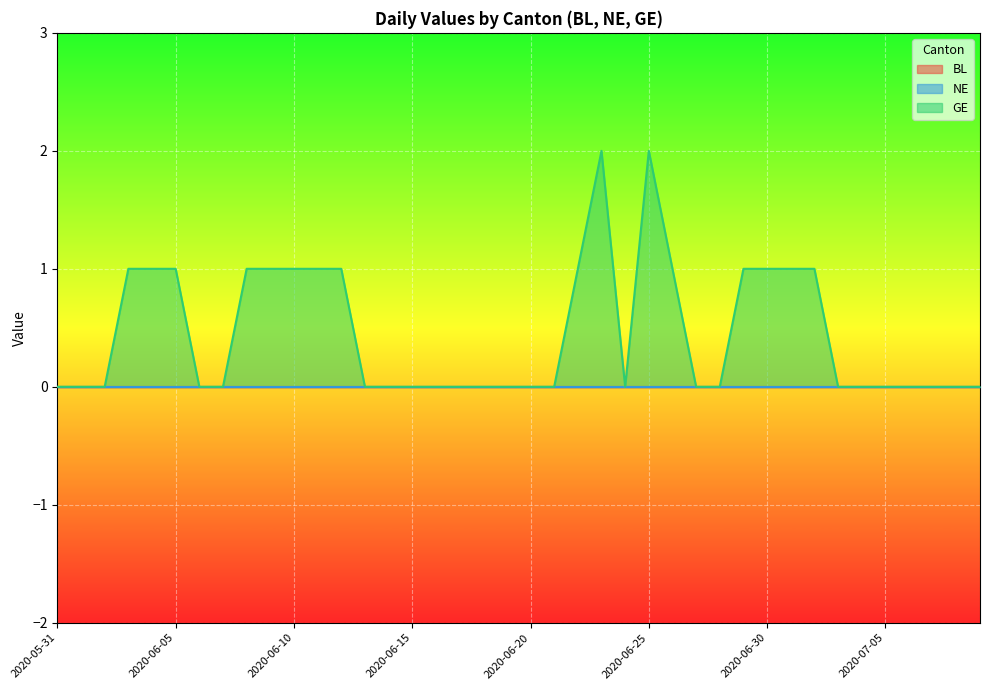

At 2020-06-06, list the series in order from largest to smallest.

BL, NE, GE